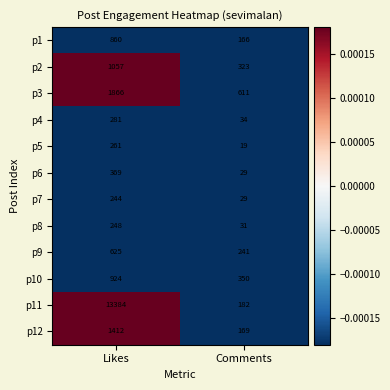

Is it true that p10 equals 924 at Likes?

True